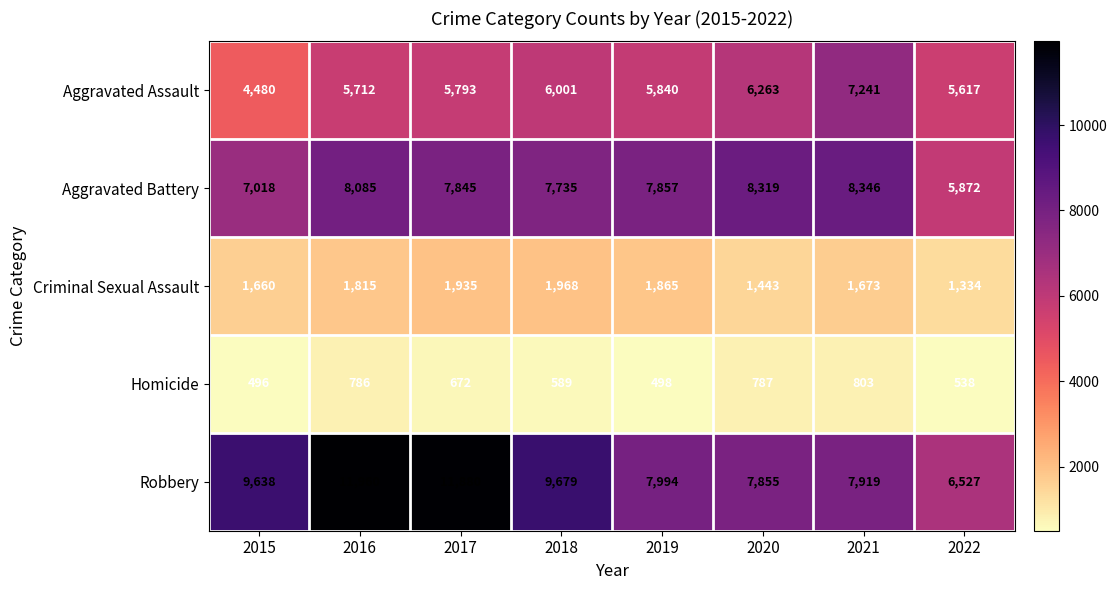

What is the sum of the Robbery values at 2020 and 2017?

19735